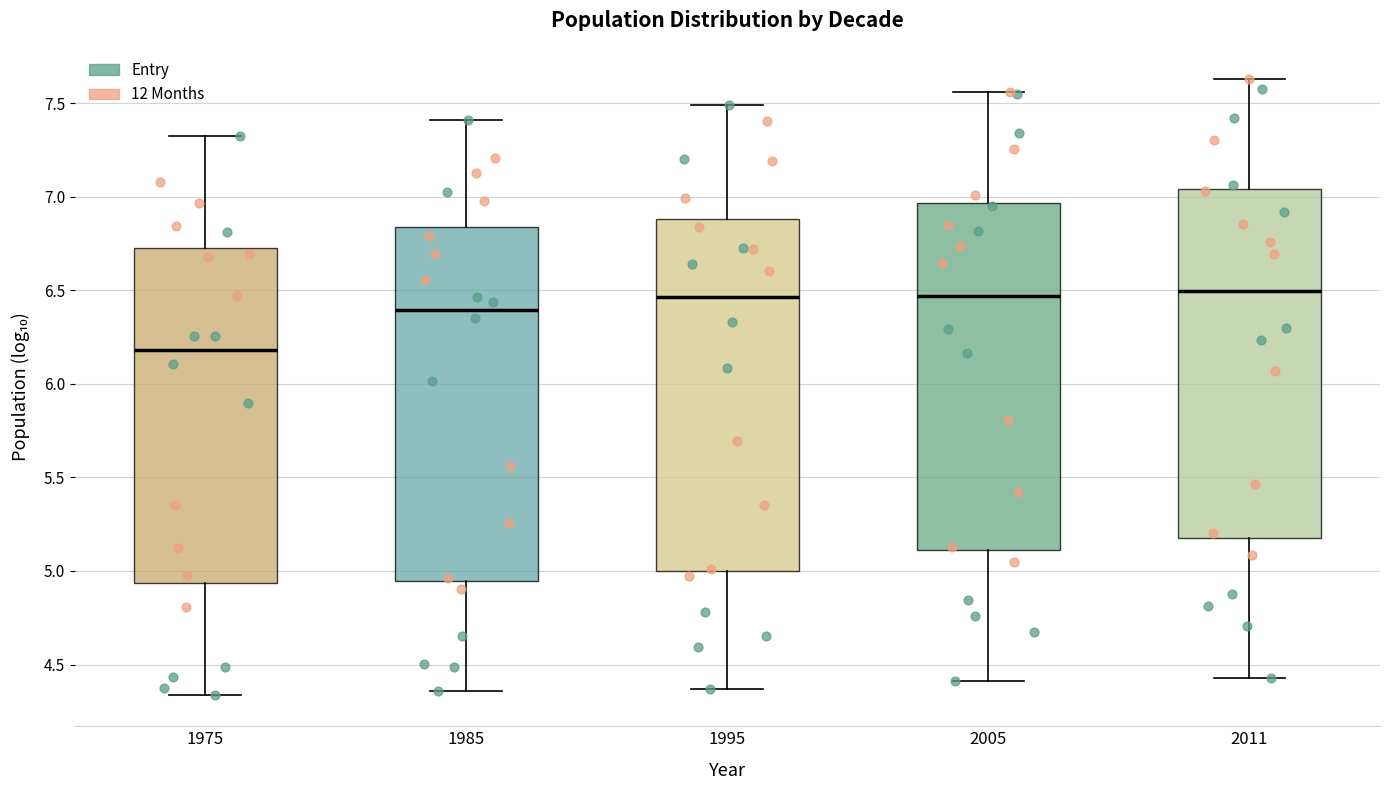

Which box's median line is the lowest?

1975